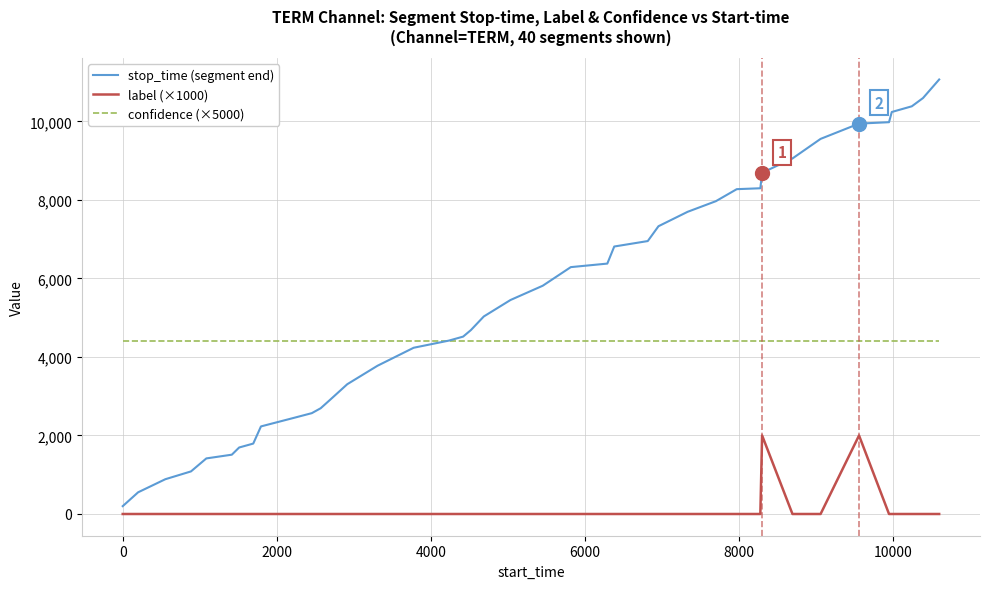

List the series in order of their peak value, highest first.

stop_time (segment end), confidence (×5000), label (×1000)